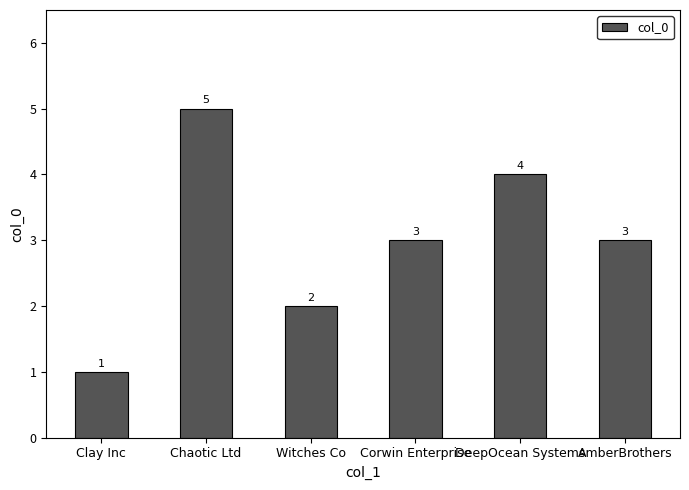

At which category does the chart reach its minimum across all series?

Clay Inc